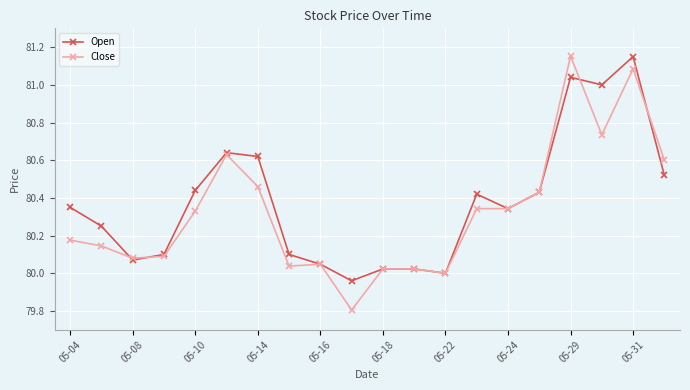

Does the chart have visible grid lines?

Yes